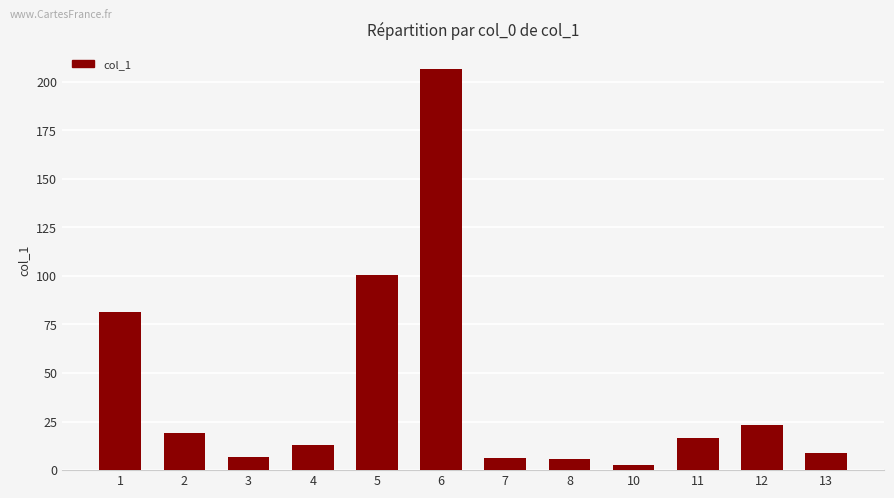

Where is the data nearest to the value 104?

5